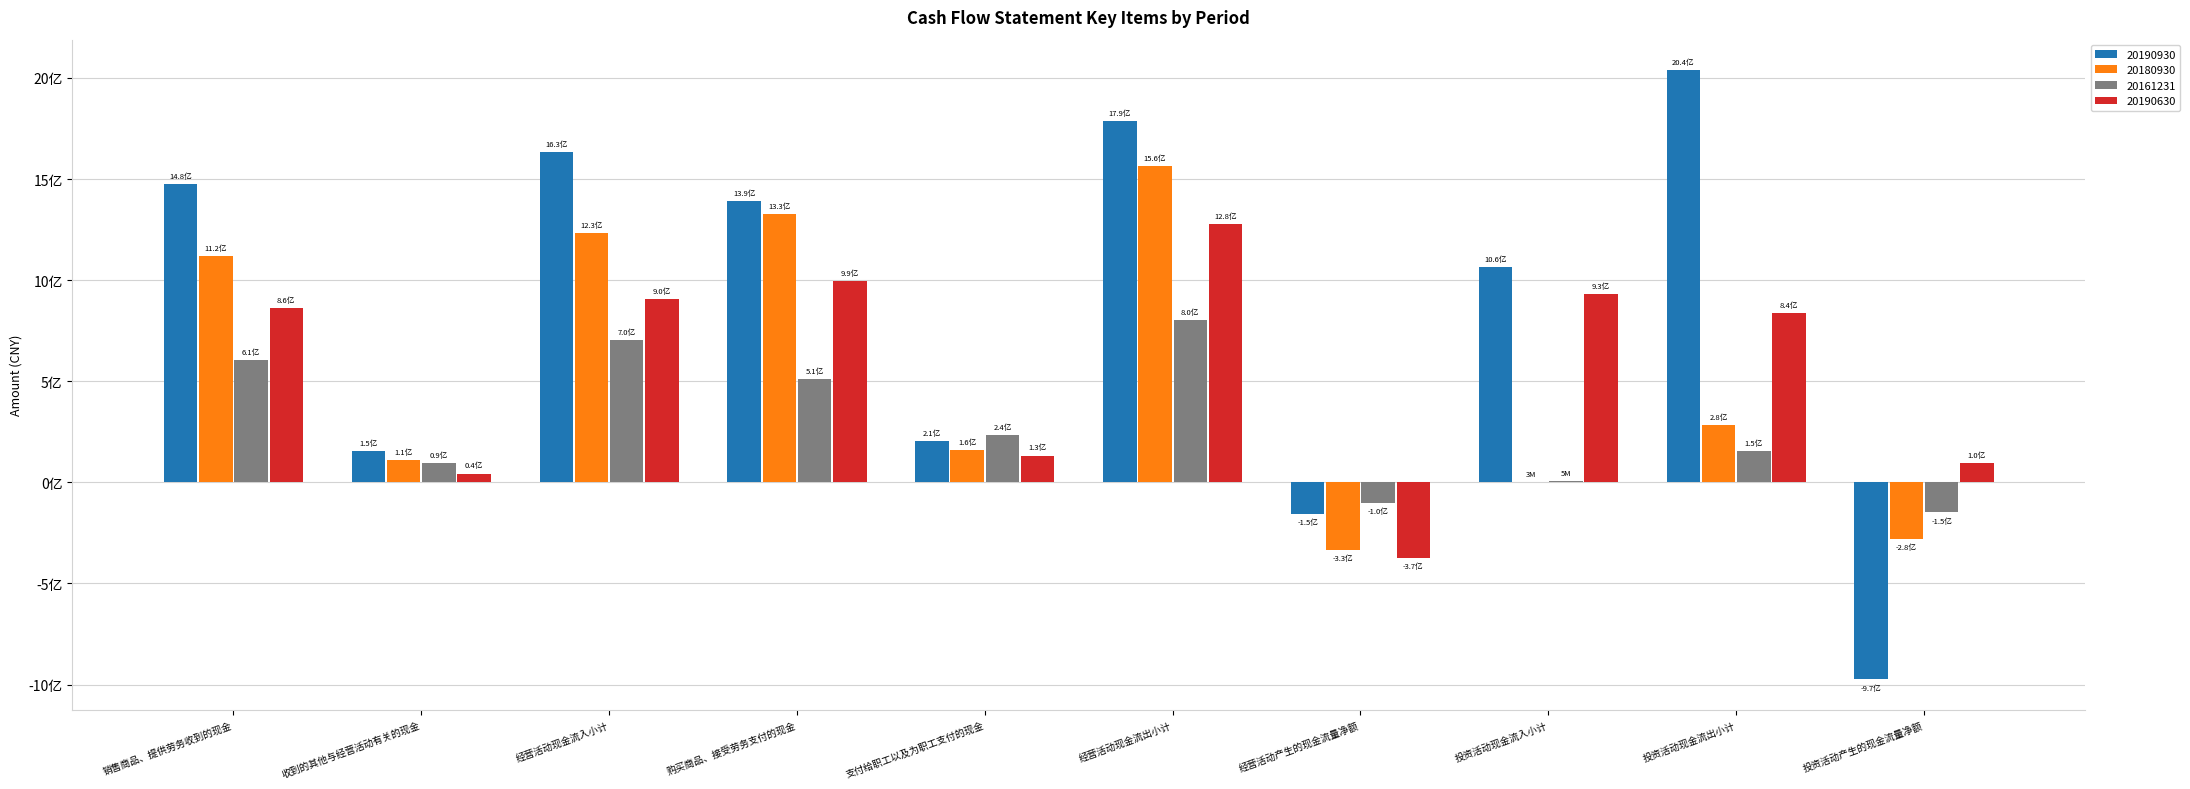

List the series in order of their peak value, highest first.

20190930, 20180930, 20190630, 20161231